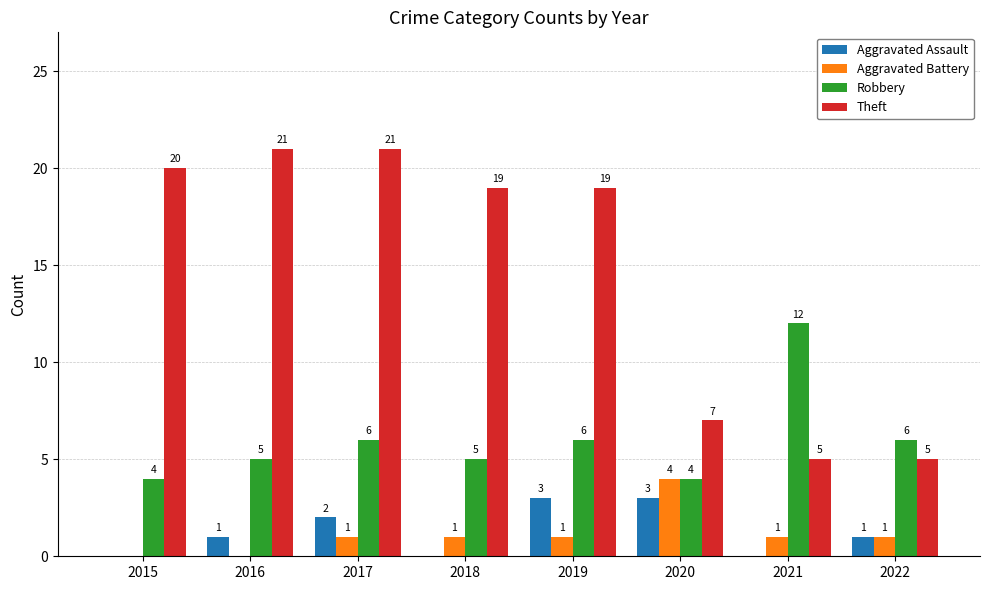

Reading right to left, transcribe all the data shown in this chart.

Aggravated Assault: 1	0	3	3	0	2	1	0
Aggravated Battery: 1	1	4	1	1	1	0	0
Robbery: 6	12	4	6	5	6	5	4
Theft: 5	5	7	19	19	21	21	20